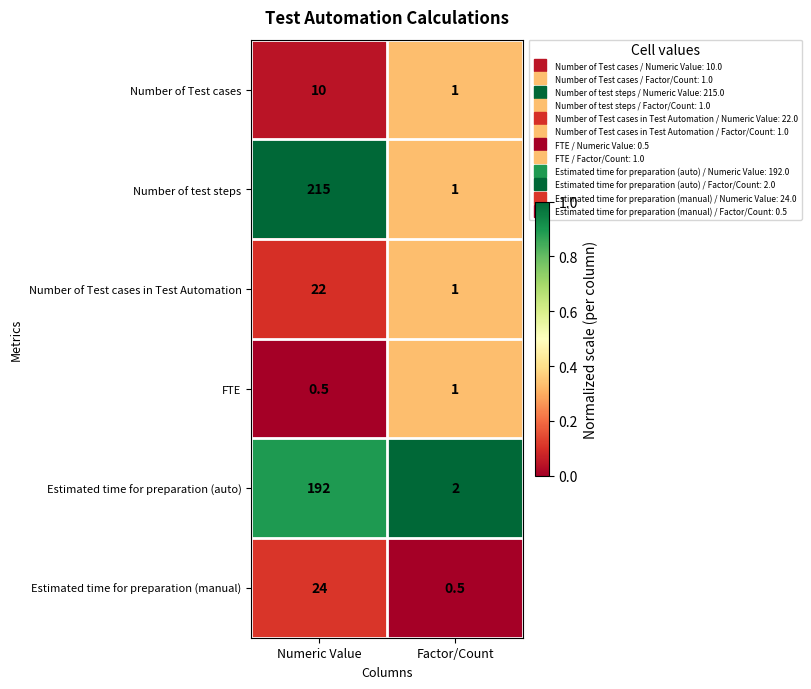

What is the spread (max minus min) of values at Factor/Count?

1.5